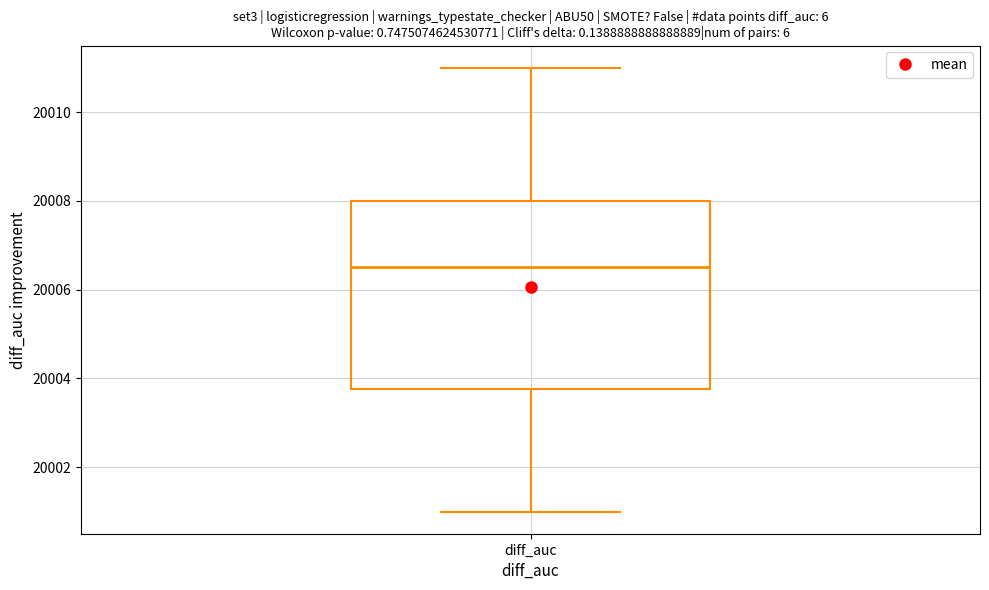

Read this box plot against the y-axis: the position of the median line, the range covered by the box, and the ends of both whiskers. The values are not printed on the chart, so give them approximately, as read against the axis.

median 20006.6, box 20003.8 to 20008.0, whiskers 20001.0 to 20011.0